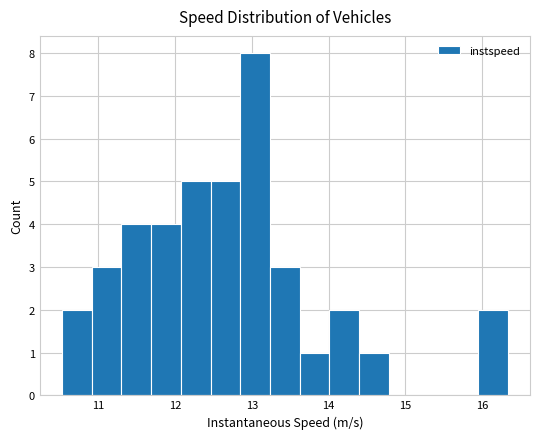

Around what value on the x-axis is the tallest bar? Give the approximate position of its centre, as read against the axis.

13.0